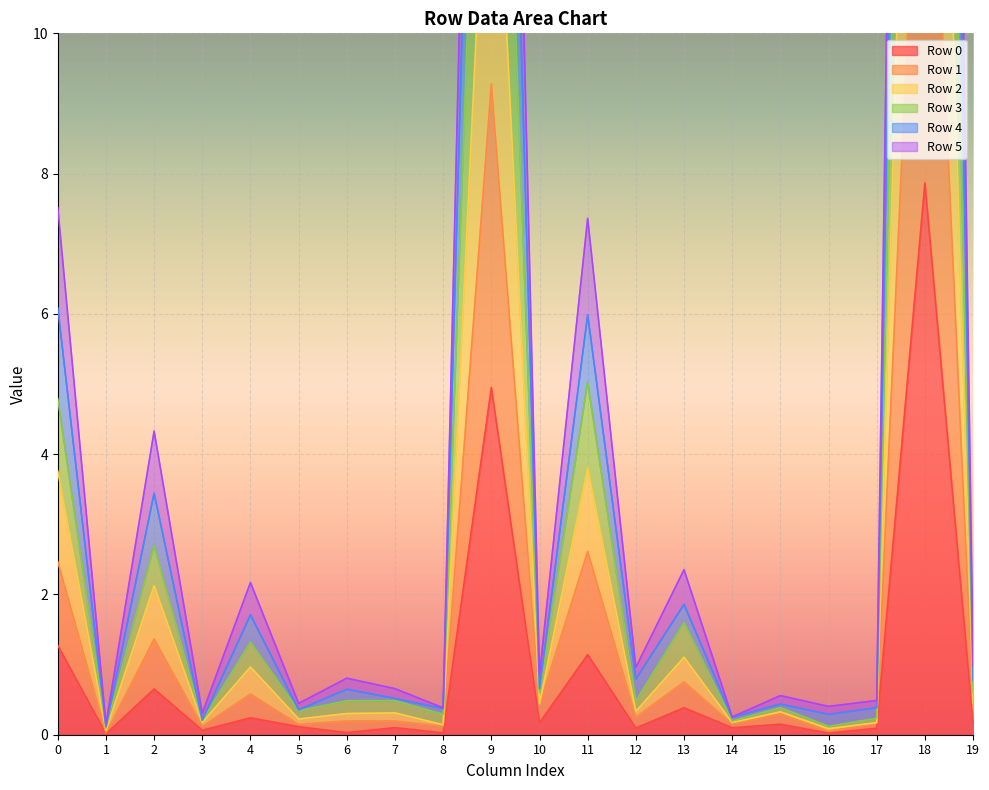

At which category does Row 3 reach its first local peak?

2